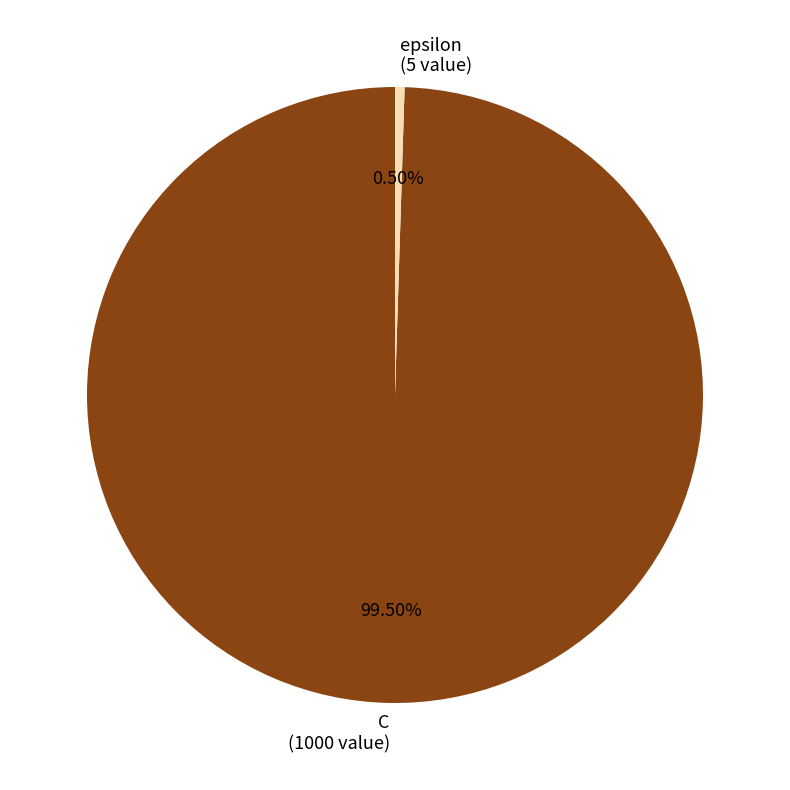

Is epsilon the majority of the pie?

No